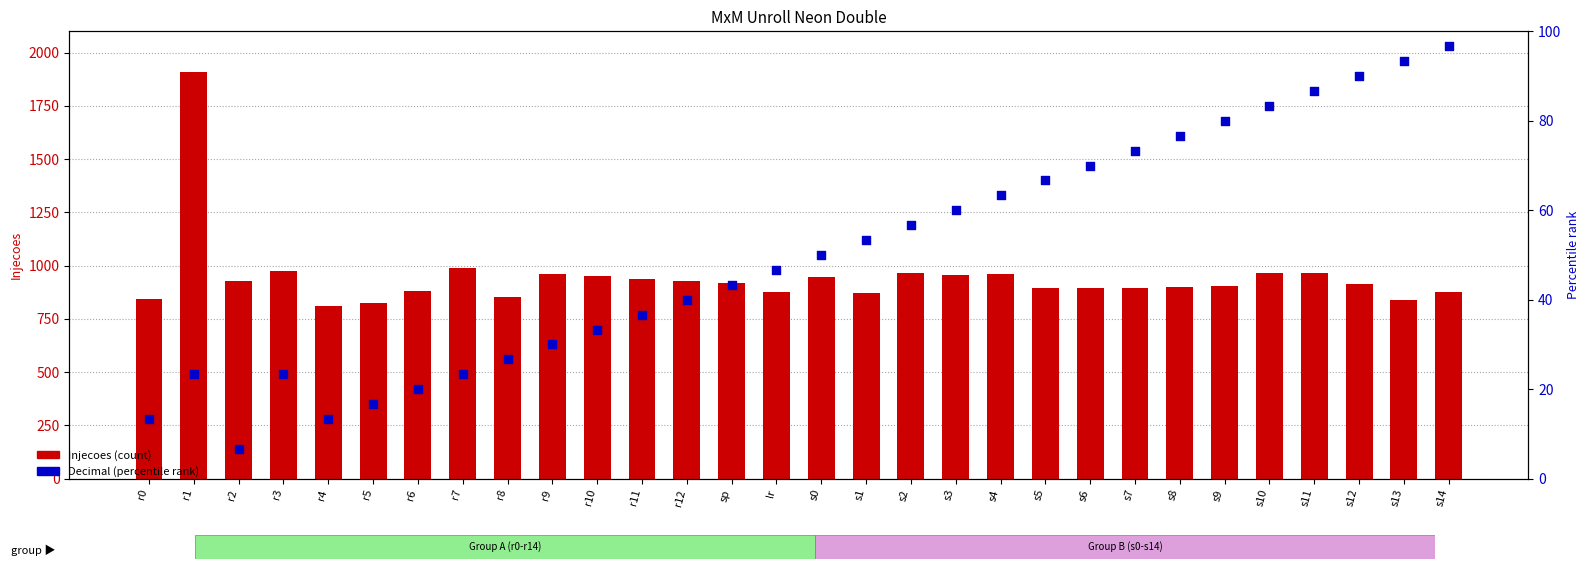

At how many categories does at least one series exceed 1842?

1